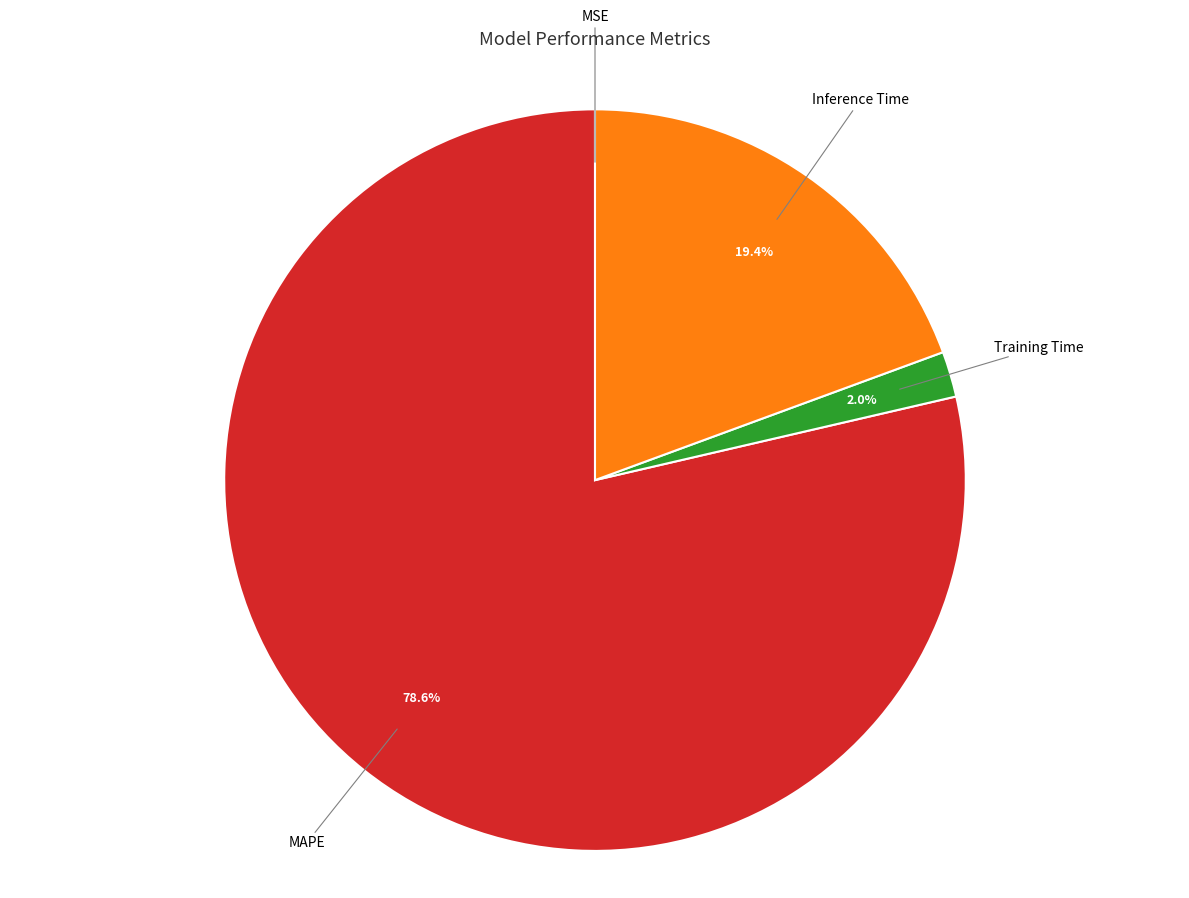

Which slice represents more than half of the pie?

MAPE